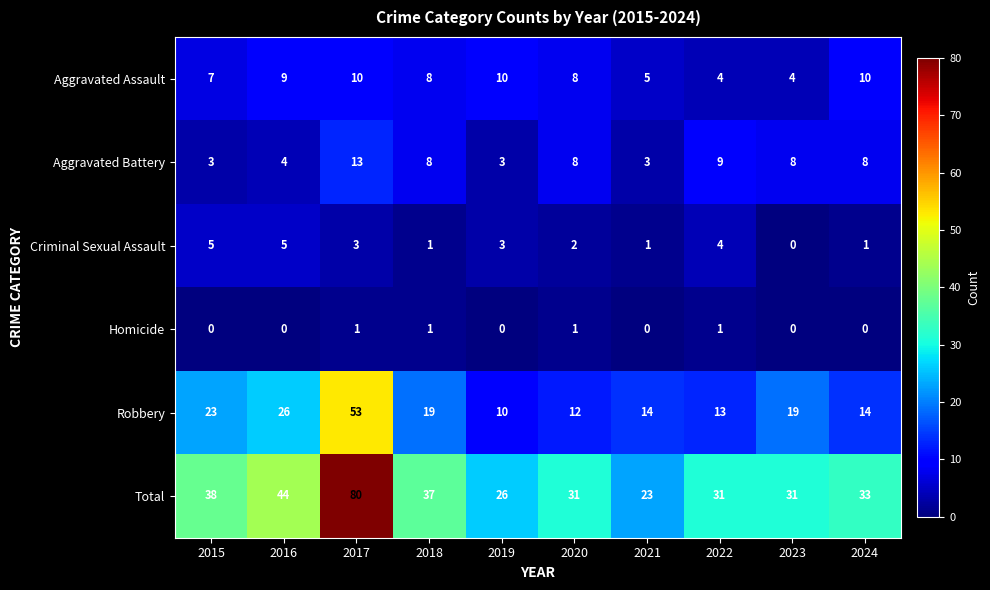

Which series changed the most between 2015 and 2016?

Total